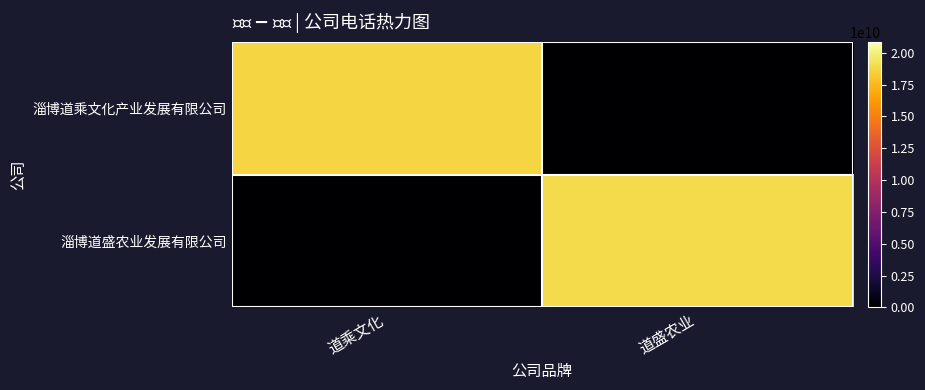

What is the maximum value shown in the chart?

18953320533